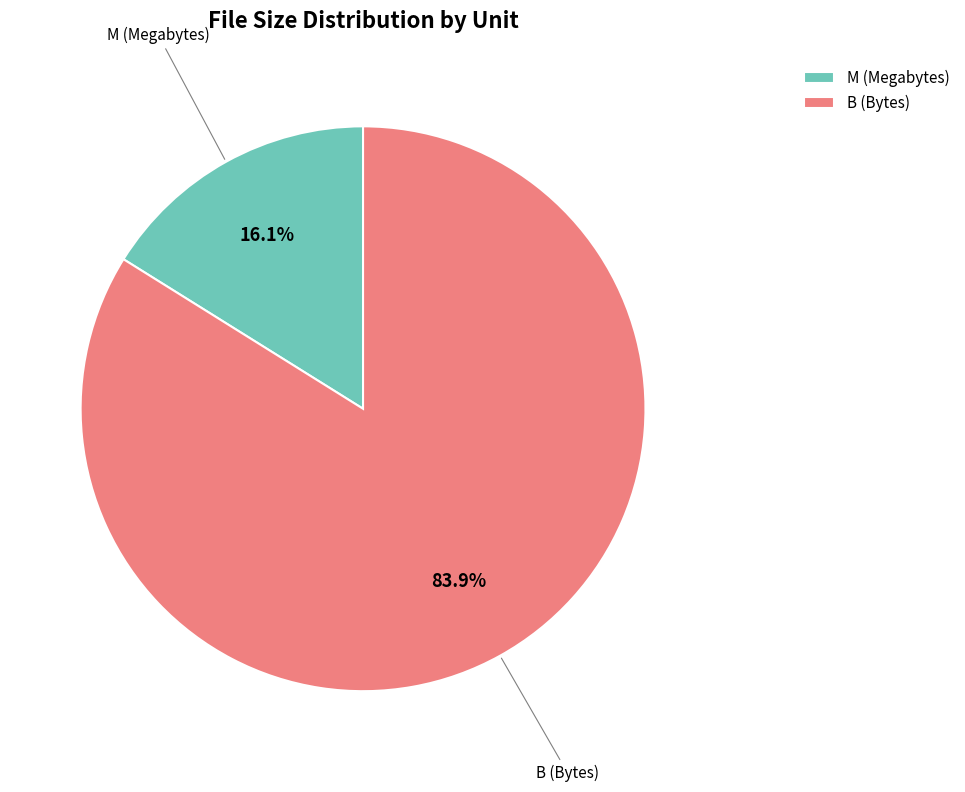

Which category has the smallest portion of the pie?

M (Megabytes)